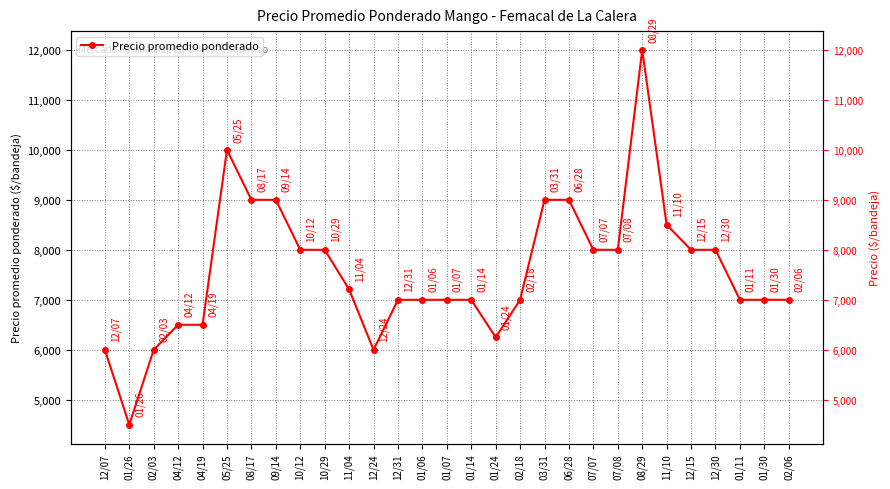

What is the difference between the second highest and minimum values?

5500